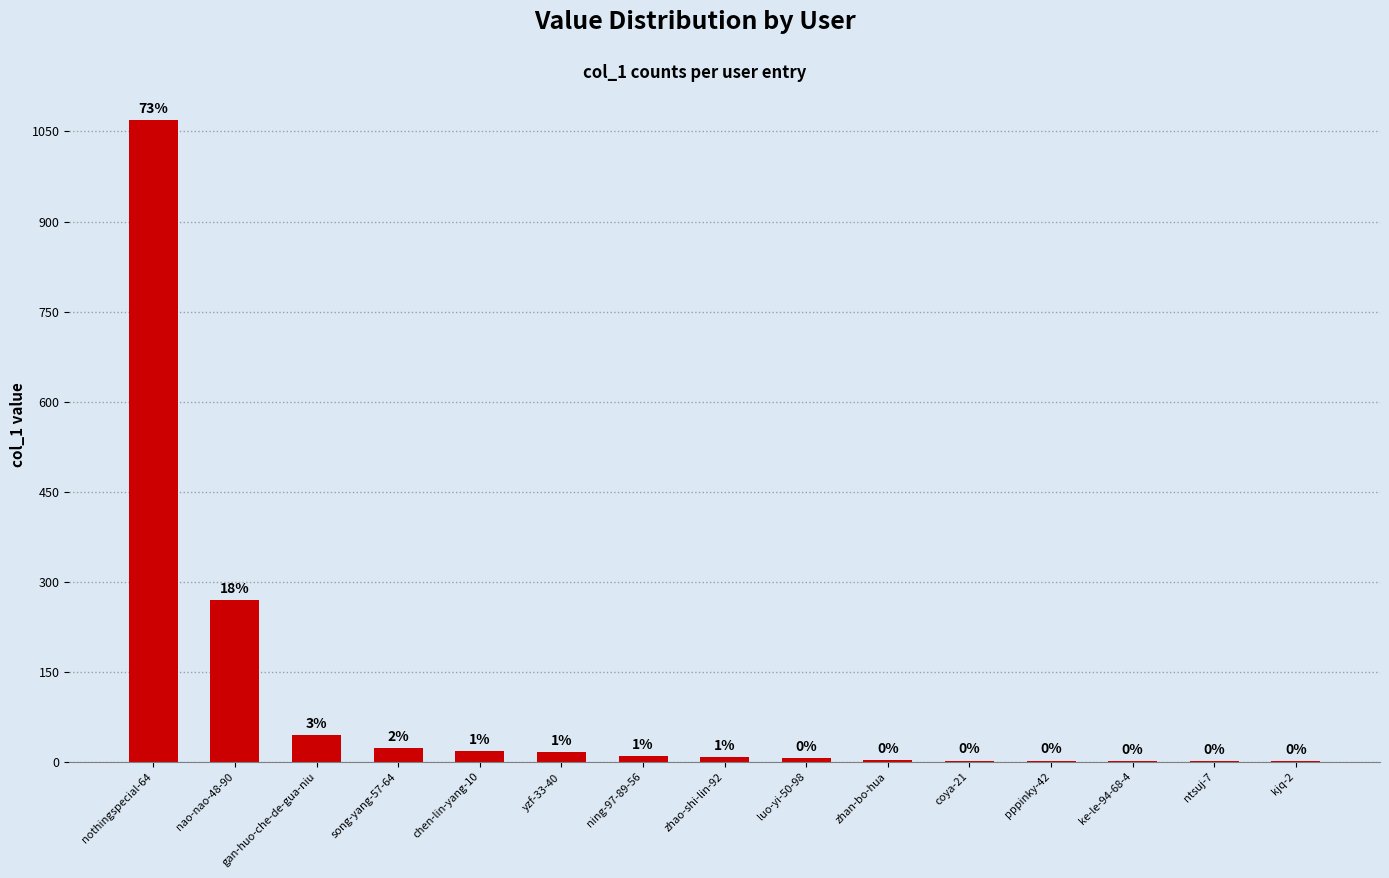

Are the bars horizontal?

No